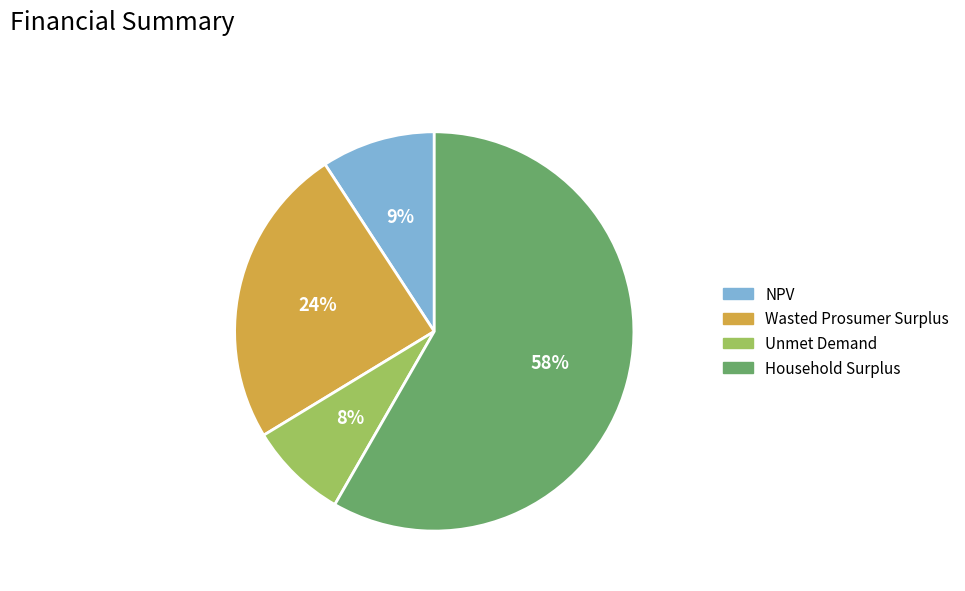

What is the largest slice in the pie chart?

Household Surplus